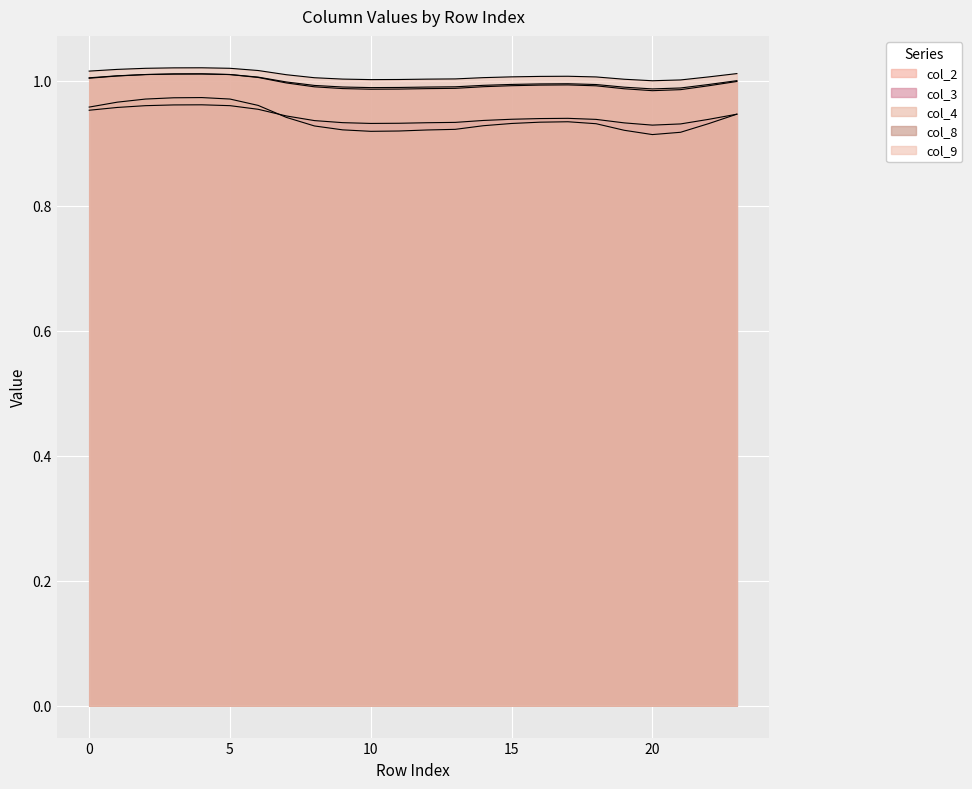

How many lines are shown in the chart?

5